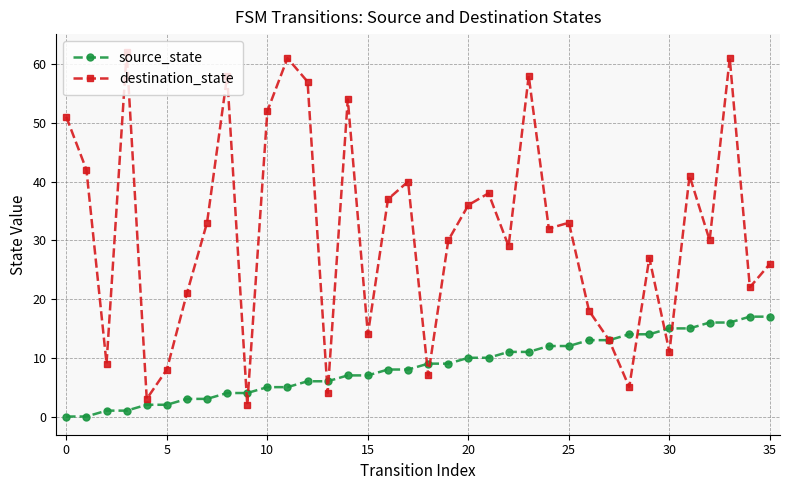

What is the highest value of the destination_state series?

62